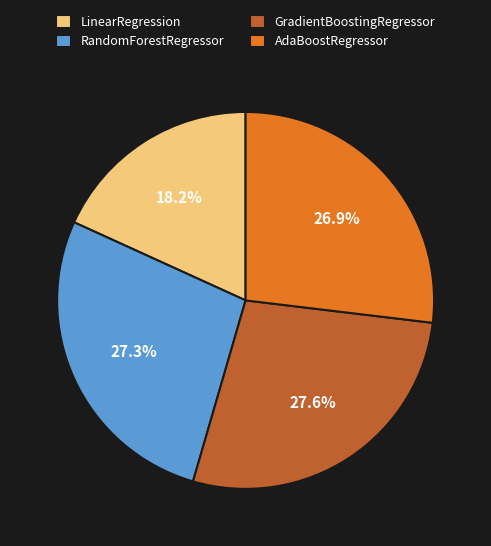

Count the number of slices in the pie.

4